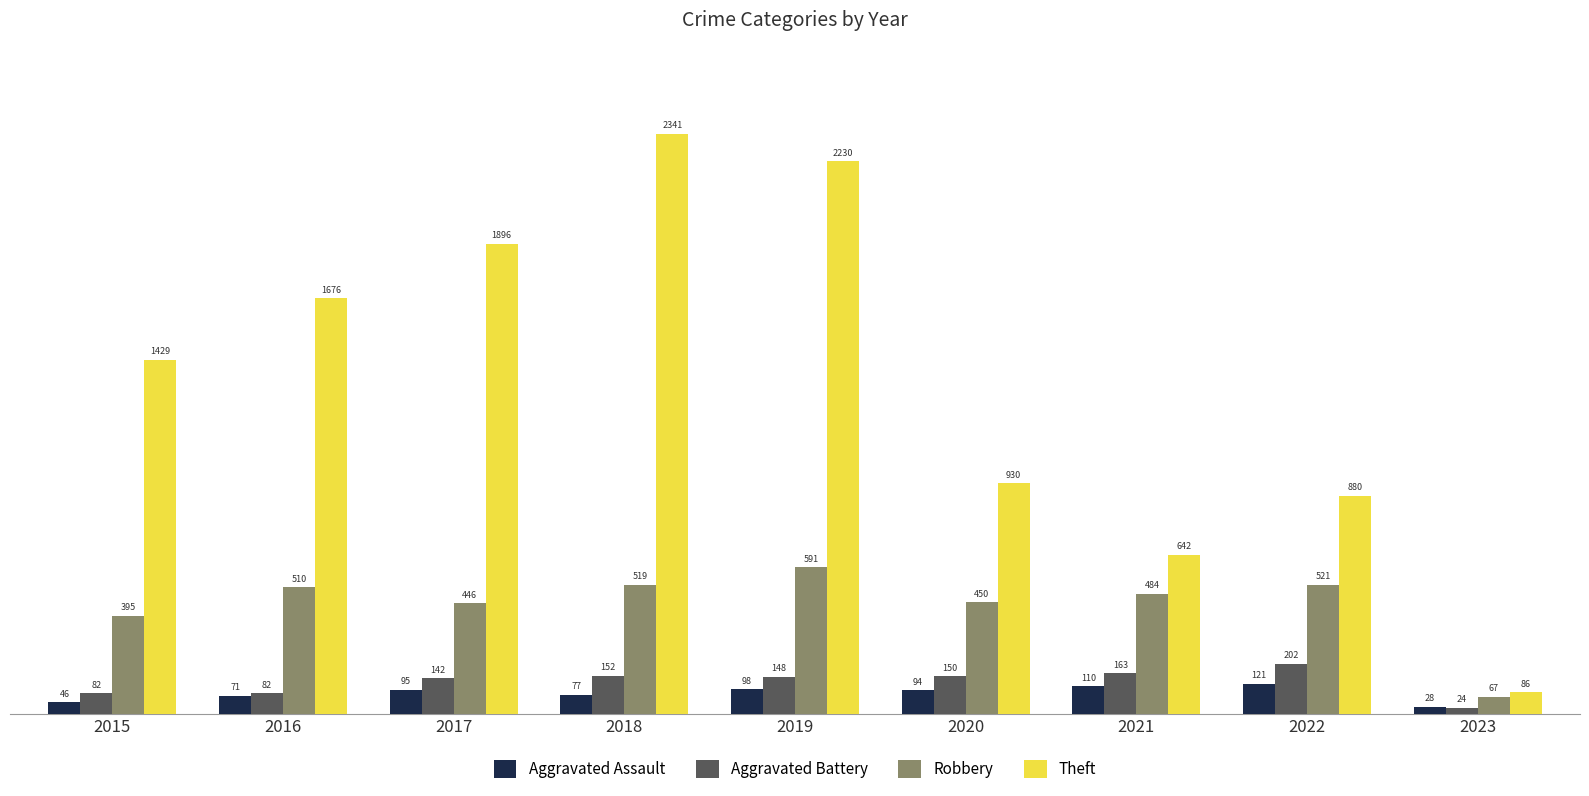

Which series has the largest range (max minus min)?

Theft